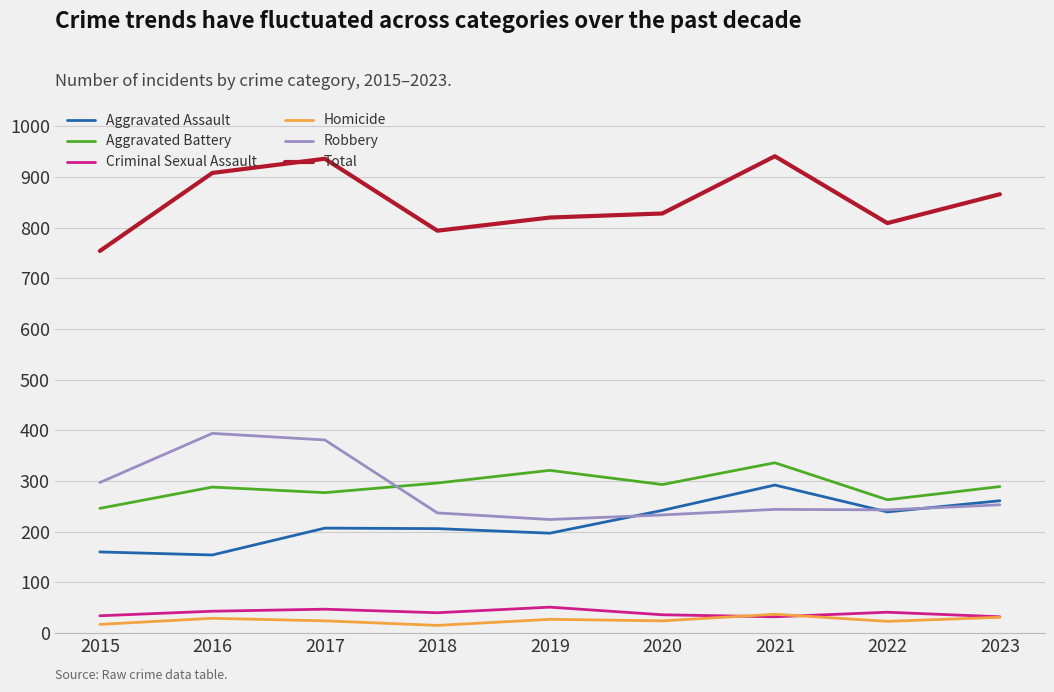

True or false: Aggravated Battery has a value of 296 at 2018.

True